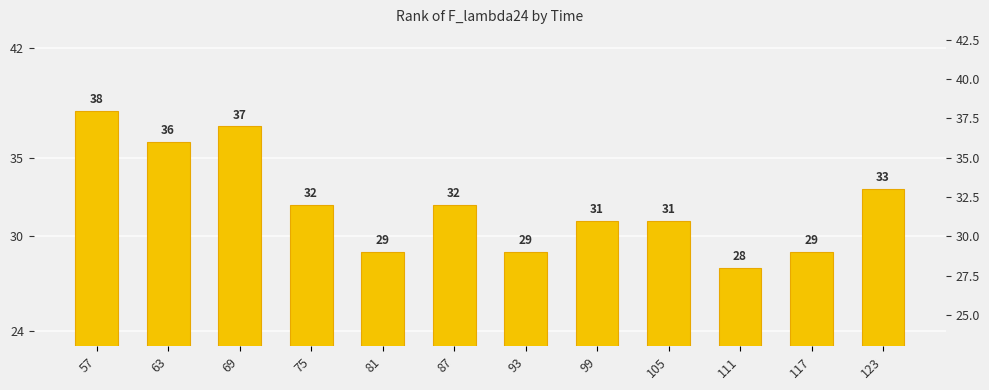

Reading left to right, what are all the values shown in this chart?

57=38	63=36	69=37	75=32	81=29	87=32	93=29	99=31	105=31	111=28	117=29	123=33